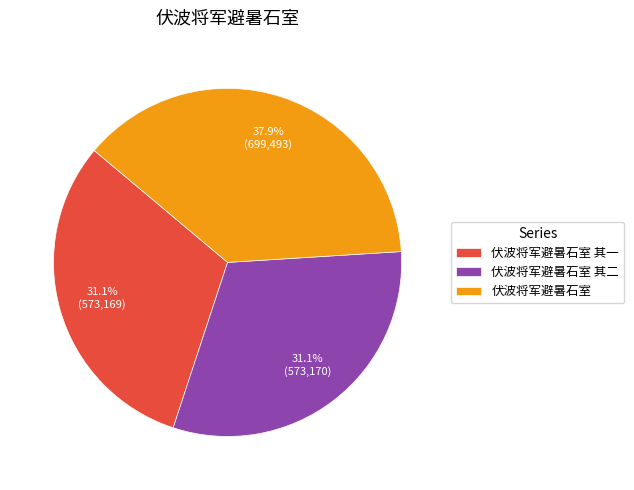

To the nearest percent, what portion does 伏波将军避暑石室 represent?

38%